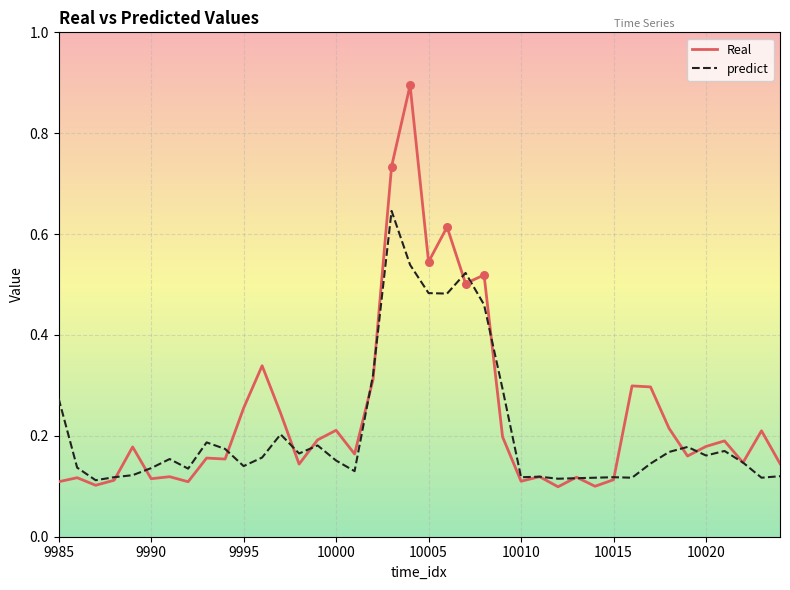

Which series has the largest range (max minus min)?

Real